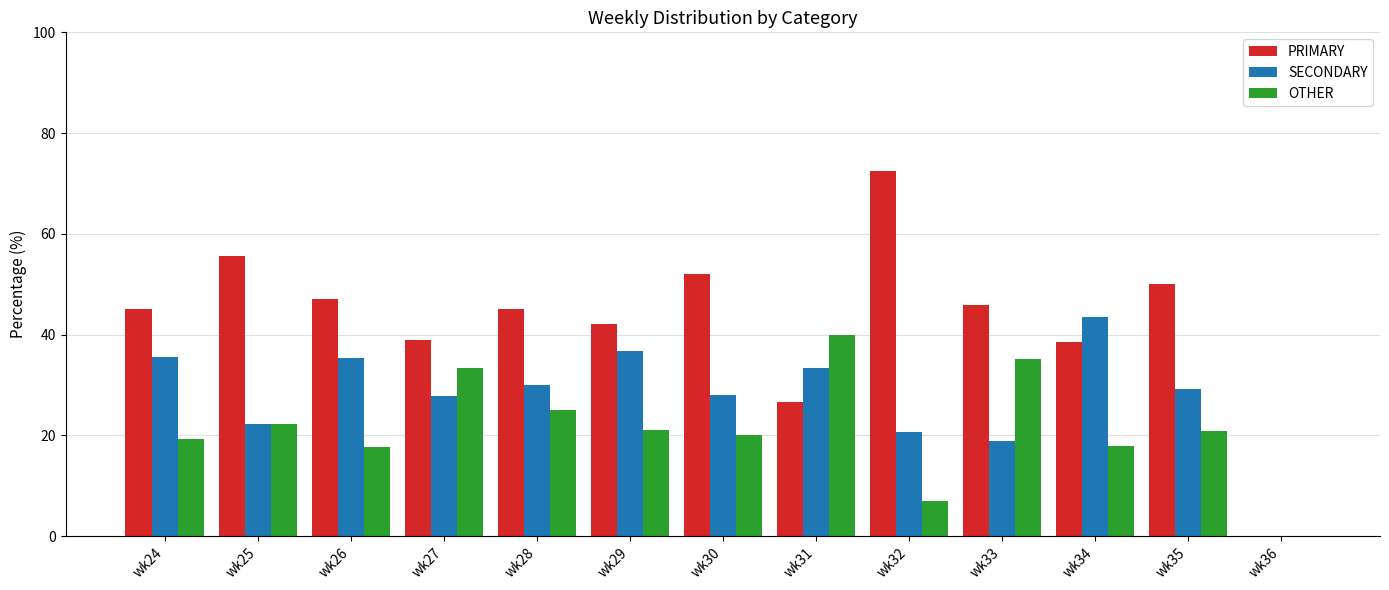

What is the total value across all series at wk32?

100.0